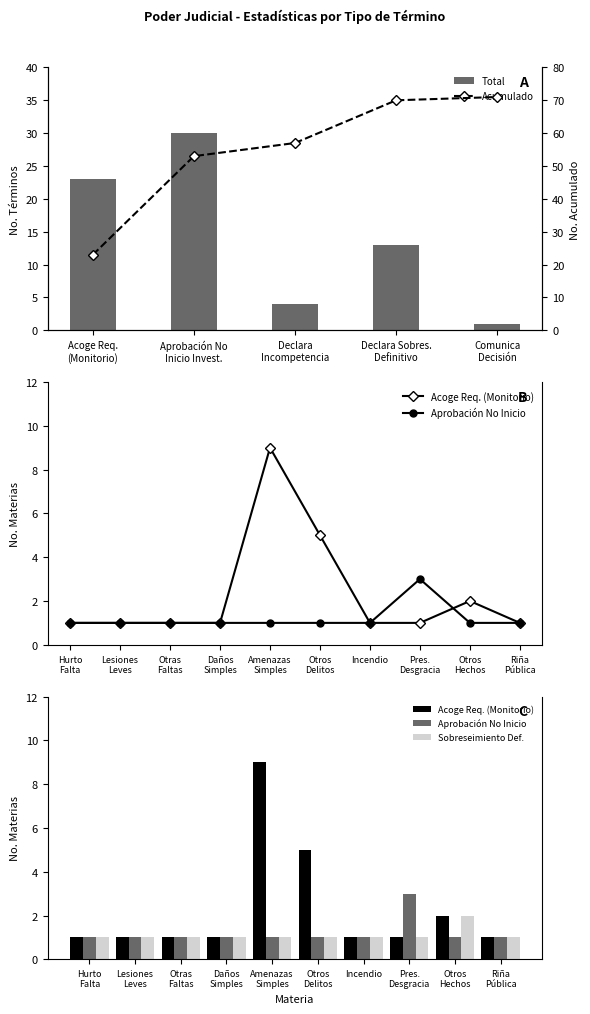

Reading right to left, extract all data points from this chart.

Acoge Requerimiento (Monitorio).: 1	2	1	1	5	9	1	1	1	1
Aprobación No Inicio Investigación.: 1	1	3	1	1	1	1	1	1	1
Declara Sobreseimiento Definitivo.: 1	2	1	1	1	1	1	1	1	1